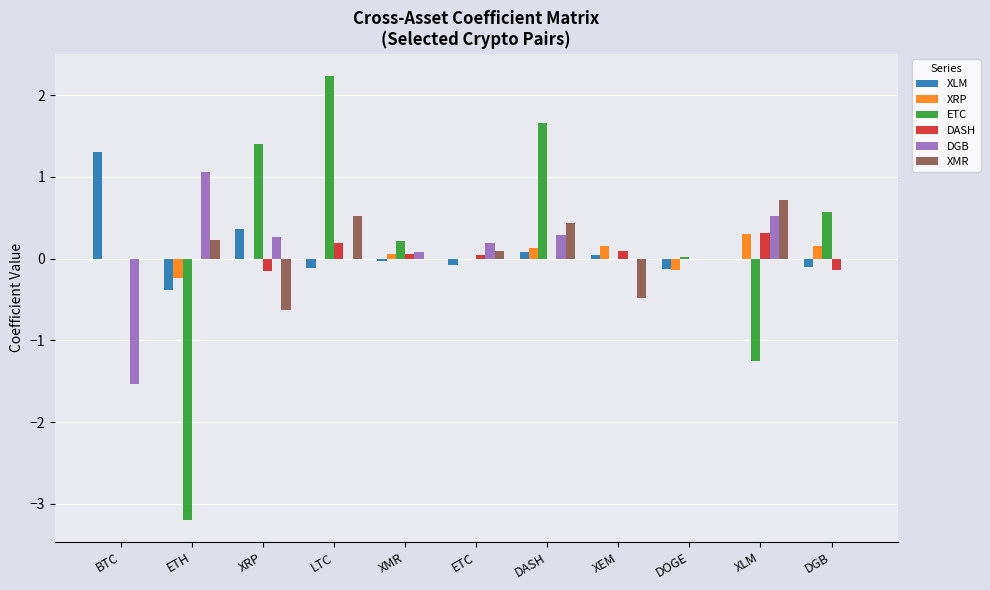

Is it true that DASH equals 0.2 at DASH?

False